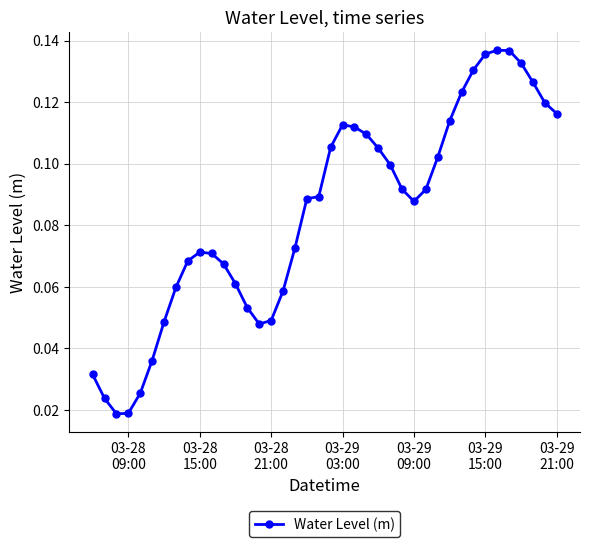

Count the values in the range 0 to 1.

40